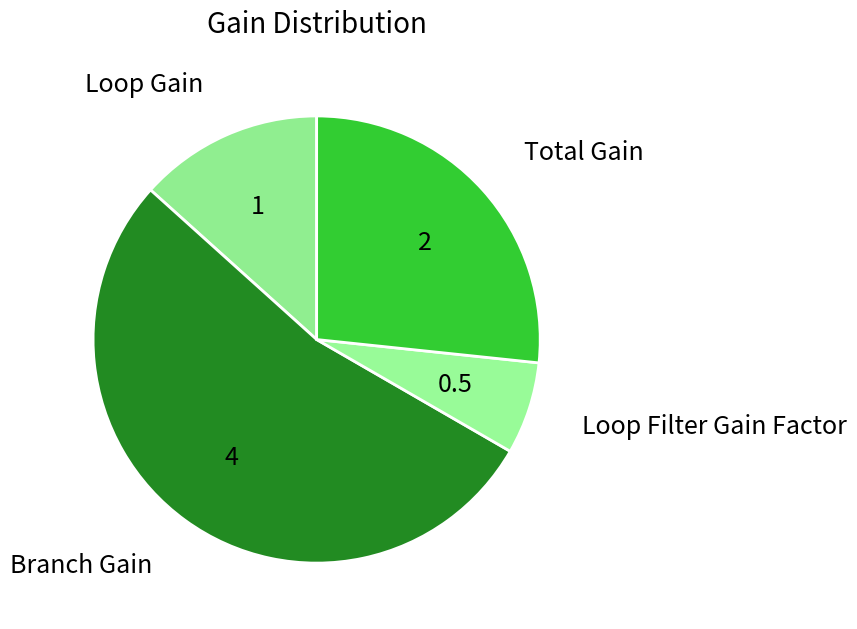

Combined, do Loop Filter Gain Factor and Branch Gain account for over 50%?

Yes